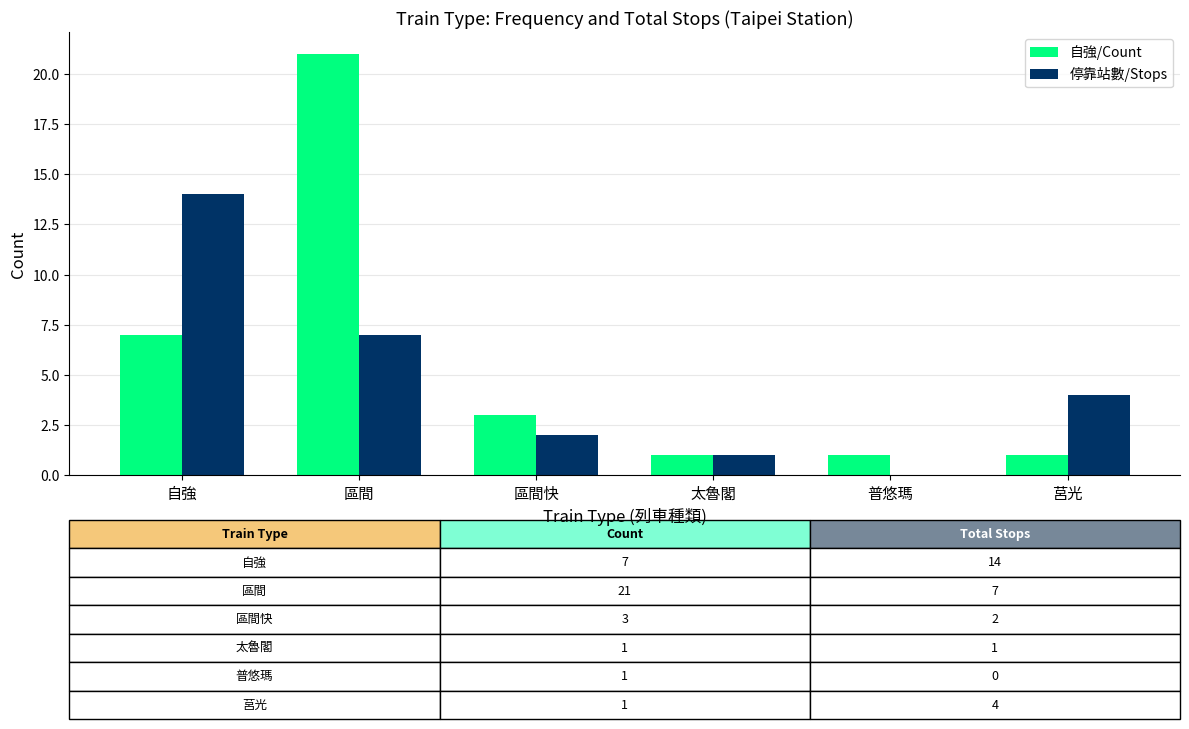

Is it true that 自強/Count equals 2 at 莒光?

False